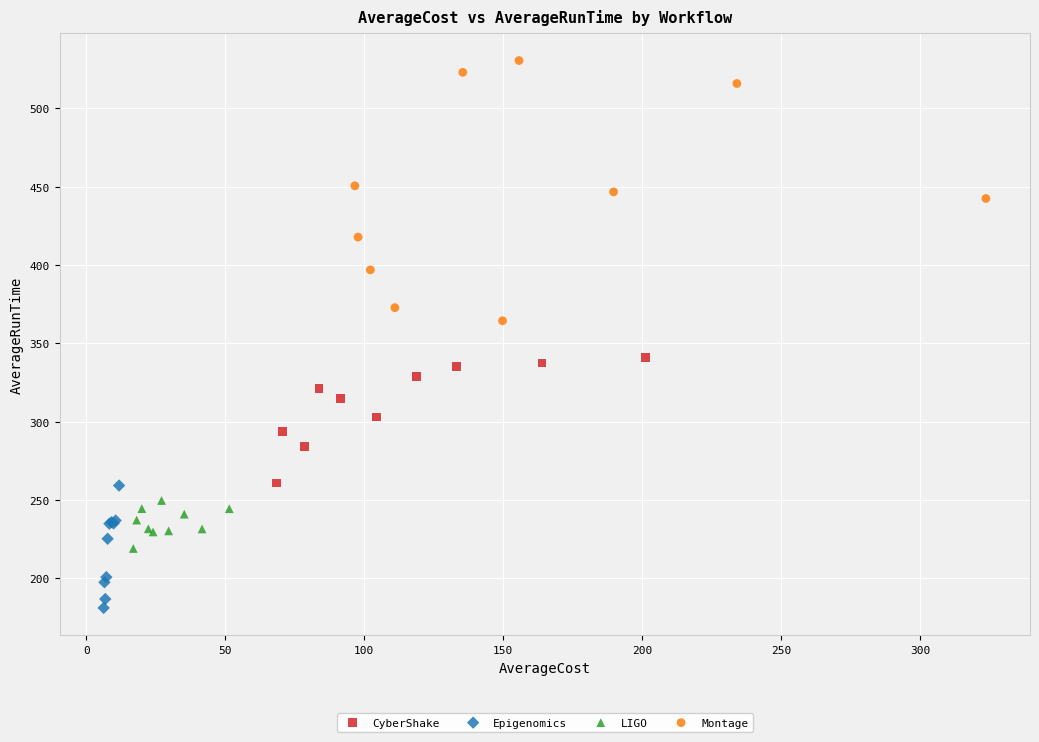

Which series reaches the maximum Y coordinate?

Montage